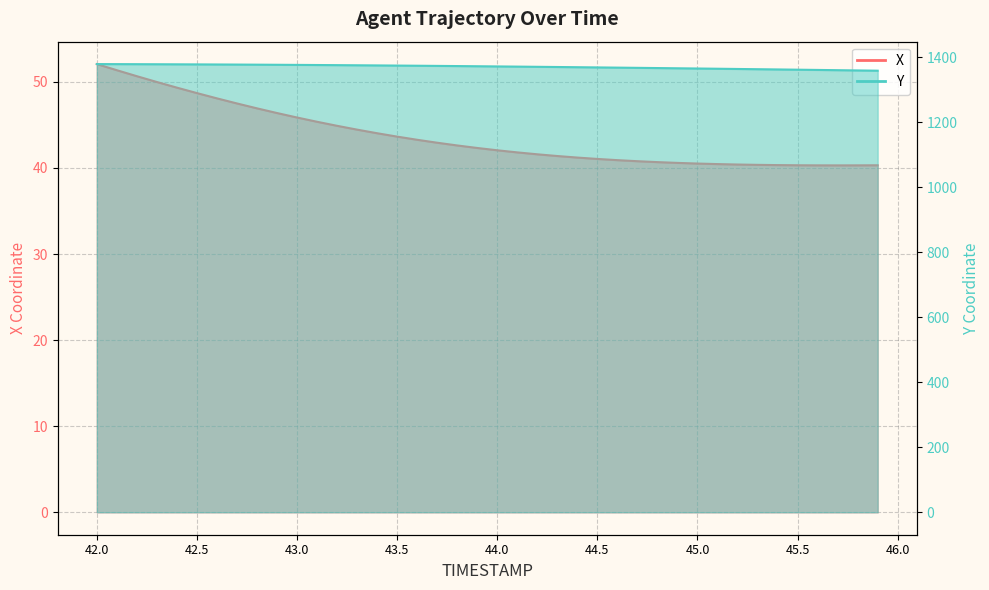

Which series has the largest range (max minus min)?

Y